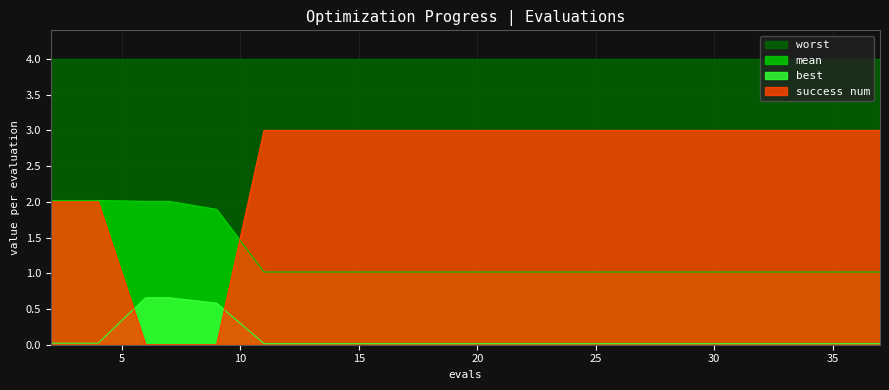

What is the sum of all success num values?

49.0